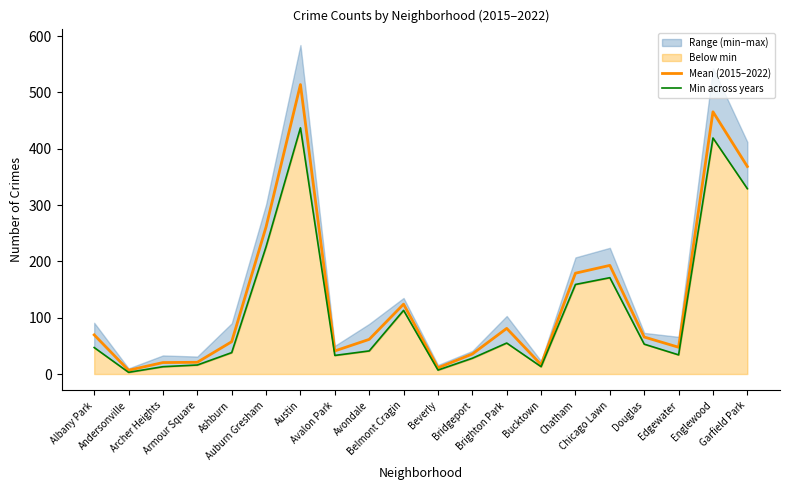

Reading right to left, extract all data points from this chart.

Mean (2015–2022): 368.3	465.5	47.5	65.7	192.8	179.0	16.7	81.0	35.5	11.0	124.0	61.5	41.0	513.8	261.2	57.3	20.8	20.3	6.7	69.5
Min across years: 329.0	419.0	34.0	53.0	171.0	159.0	13.0	55.0	28.0	7.0	113.0	41.0	33.0	437.0	226.0	38.0	16.0	13.0	3.0	47.0